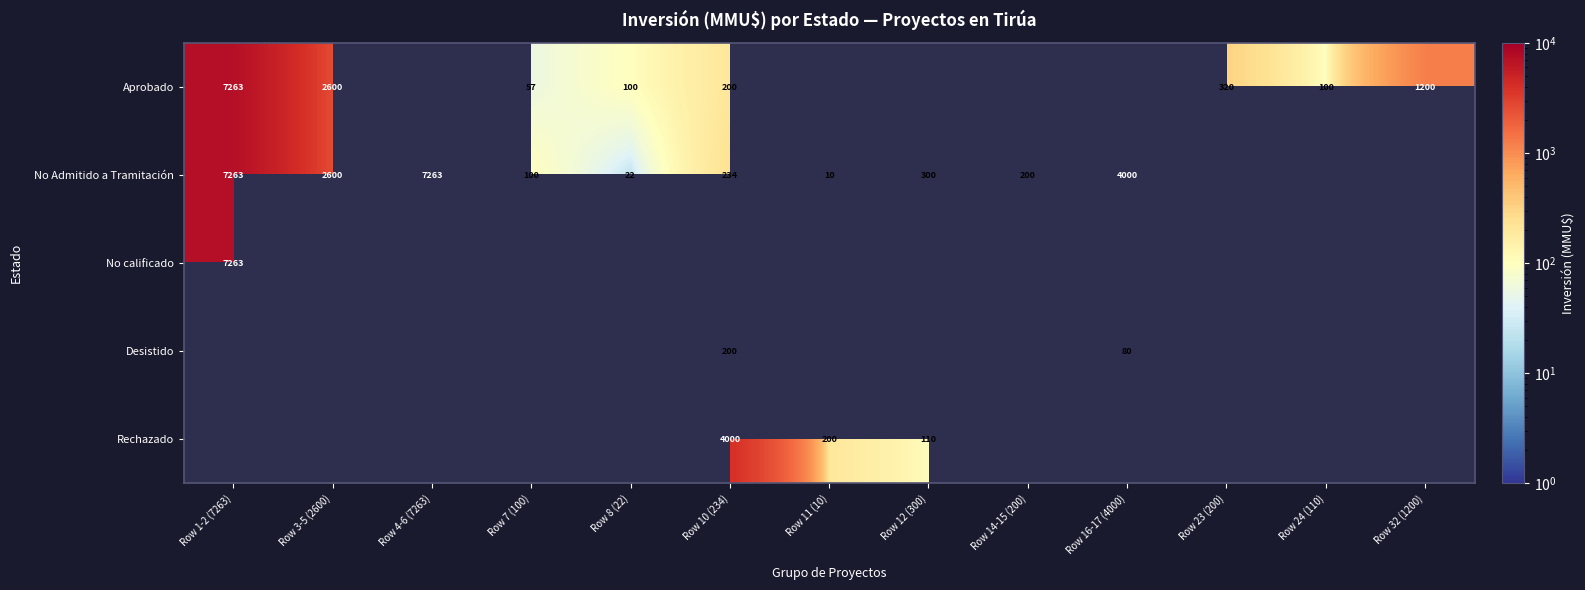

The value of No Admitido a Tramitación at Row 11 (10) is 4. True or false?

False